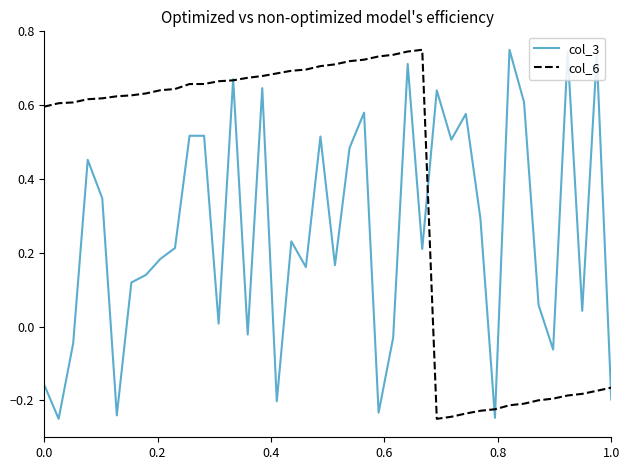

Which series has the largest total across all categories?

col_6